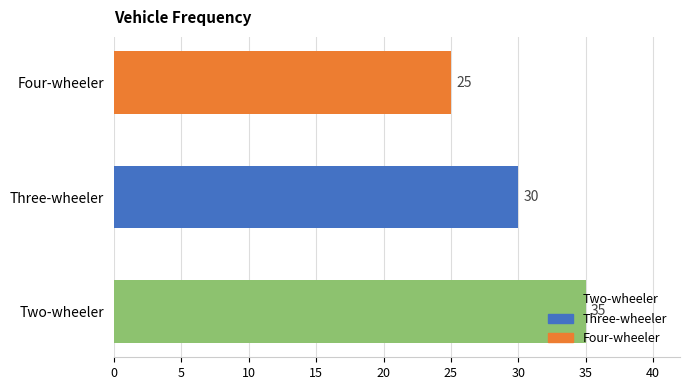

What is the difference between the maximum and minimum values?

10